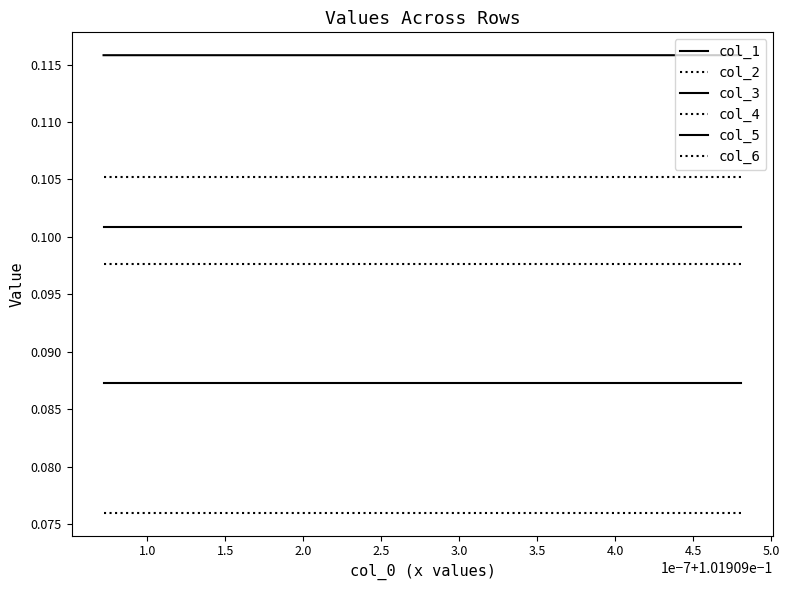

Is the value of col_4 at 5.5 greater than the value of col_5 at 5.5?

Yes